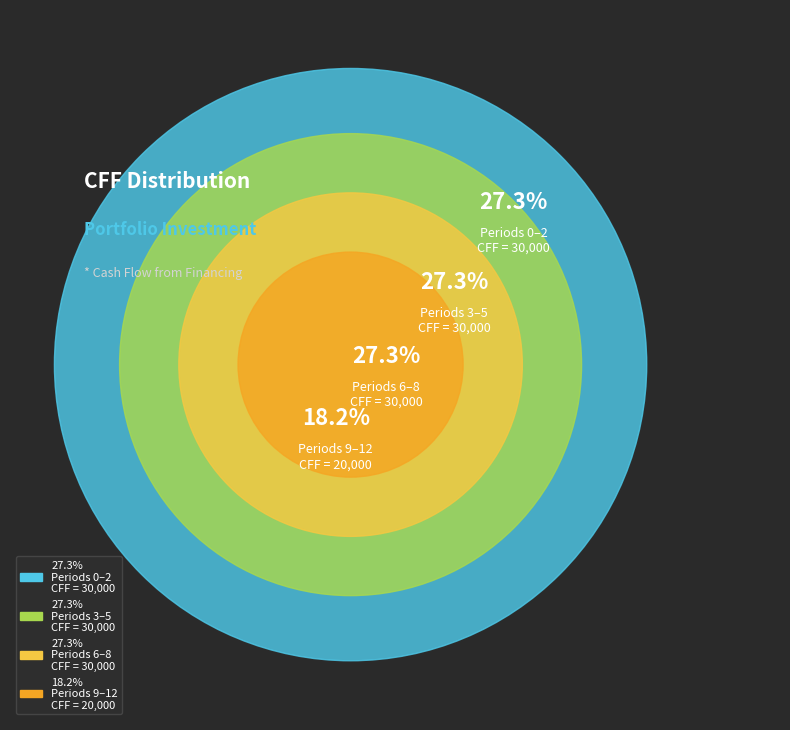

Count the number of slices in the pie.

4